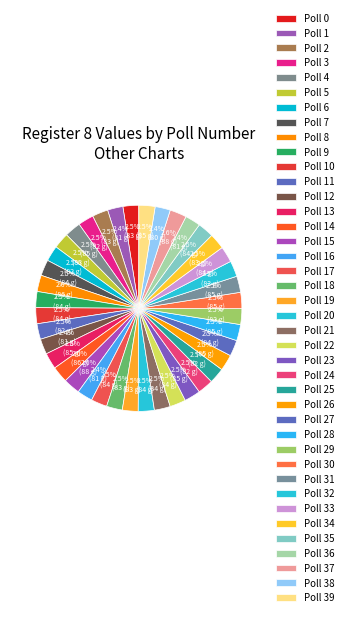

True or false: Poll 30 accounts for 3% of the total.

True